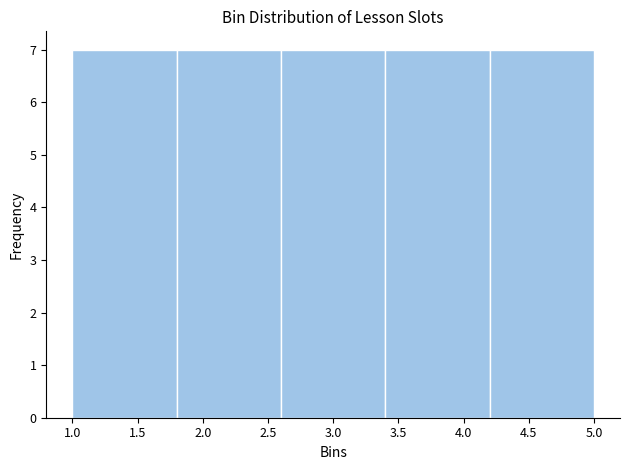

Reading left to right, list every bar in this chart as the range it spans on the x-axis followed by its height. The values are not printed on the chart, so give them approximately, as read against the axis.

1.0 to 1.8: 7
1.8 to 2.6: 7
2.6 to 3.4: 7
3.4 to 4.2: 7
4.2 to 5.0: 7